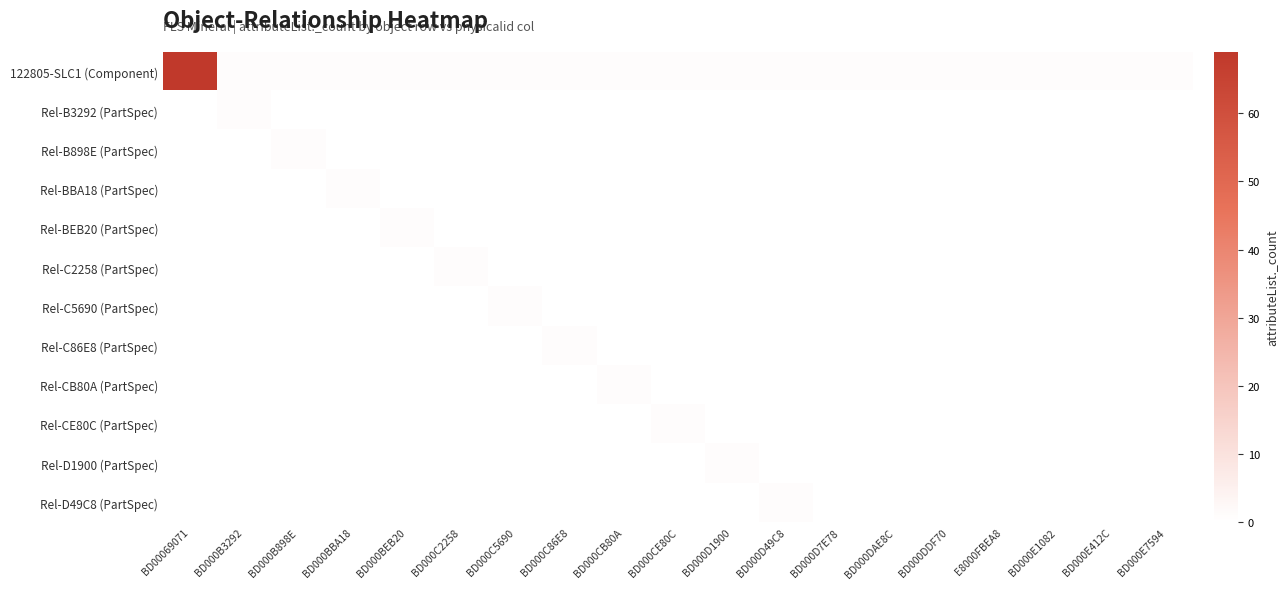

What is the spread (max minus min) of values at BD000C2258?

1